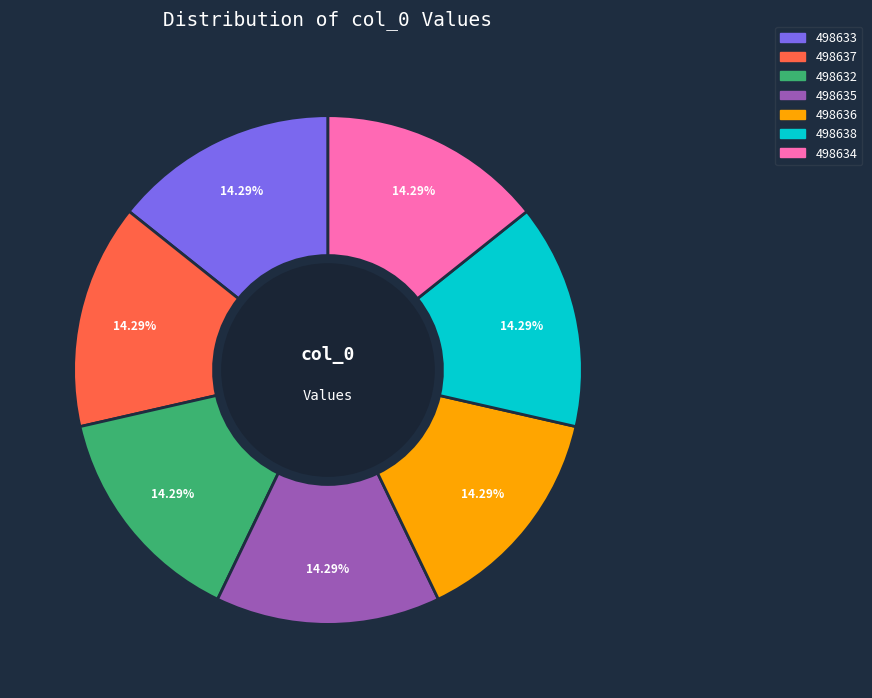

Is it true that 498635 is 14% of the pie?

True